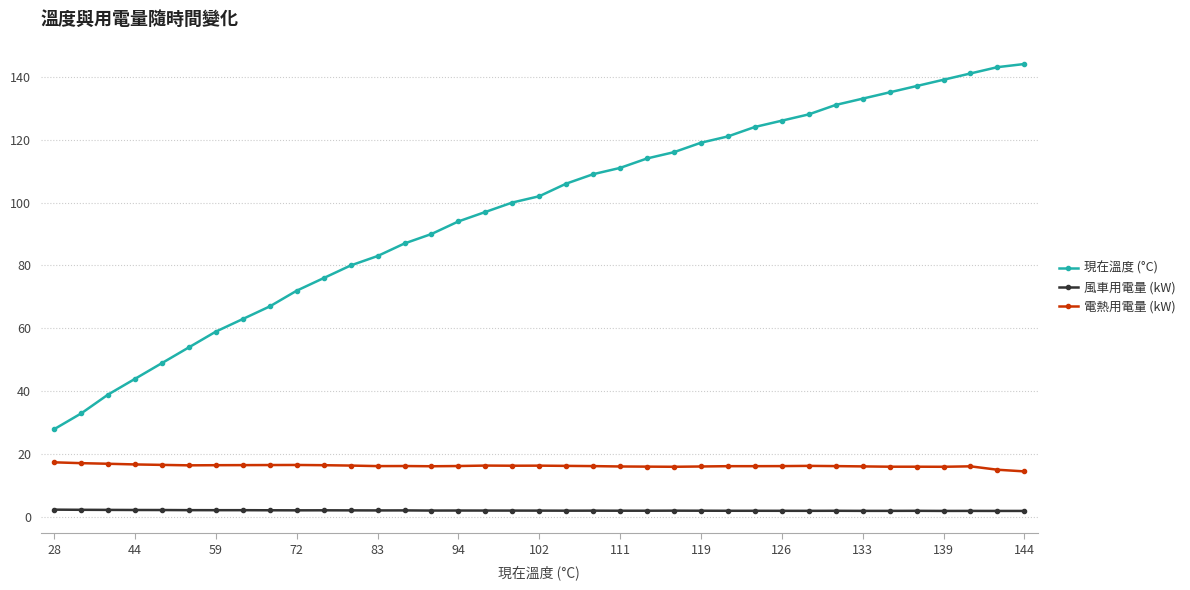

What is the highest value of the 電熱用電量 (kW) series?

17.5